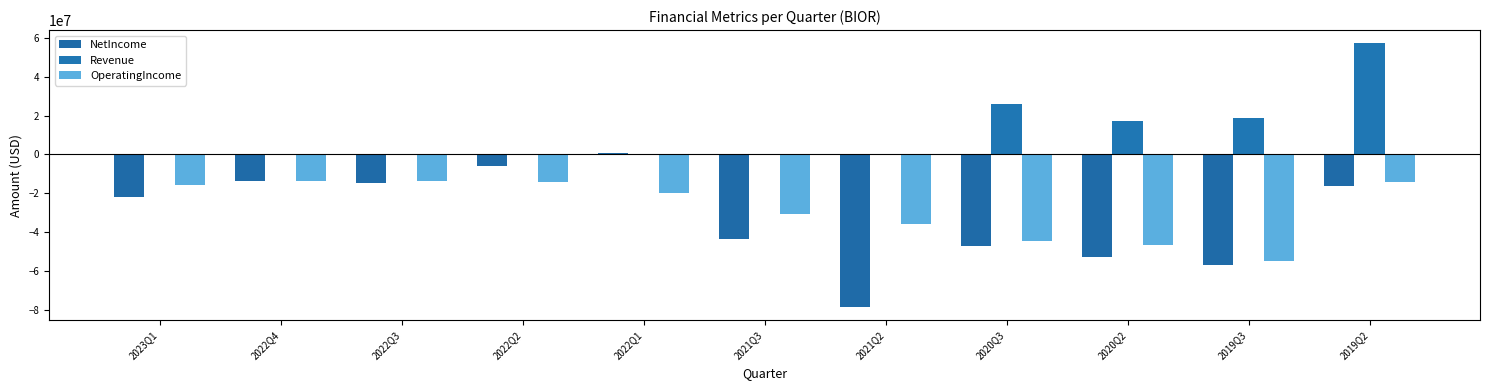

What is the label of the 4th bar from the left?

2022Q2